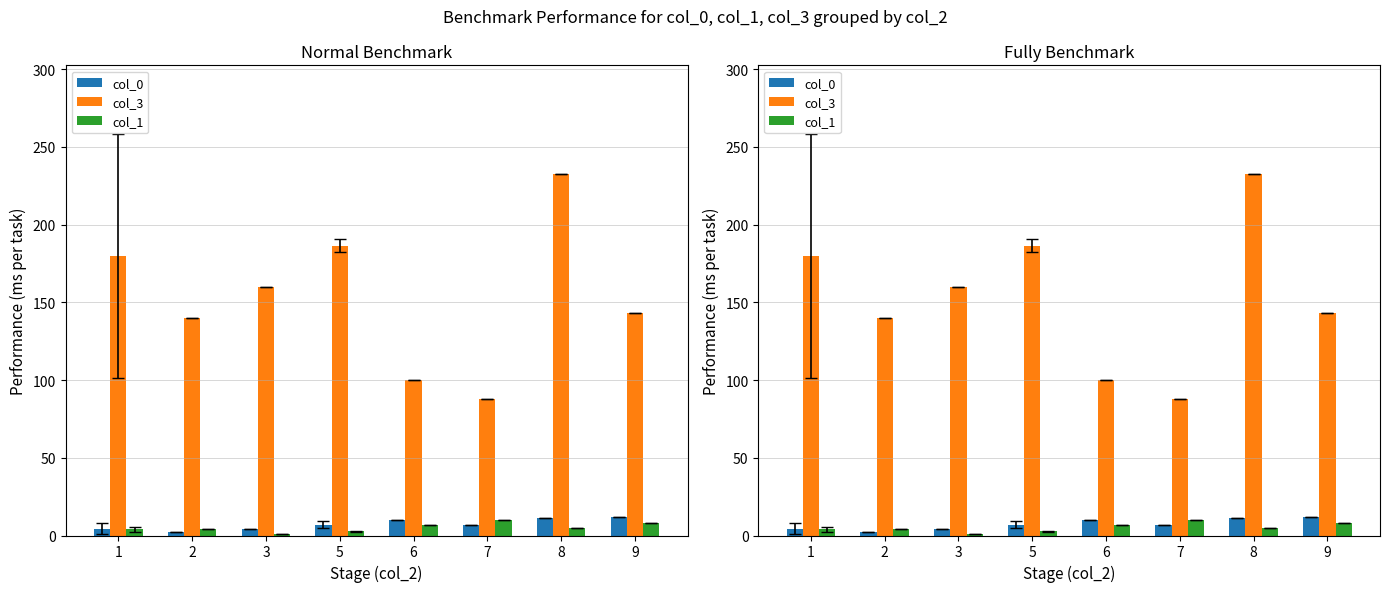

What is the difference between the highest and lowest values at 6?

93.0